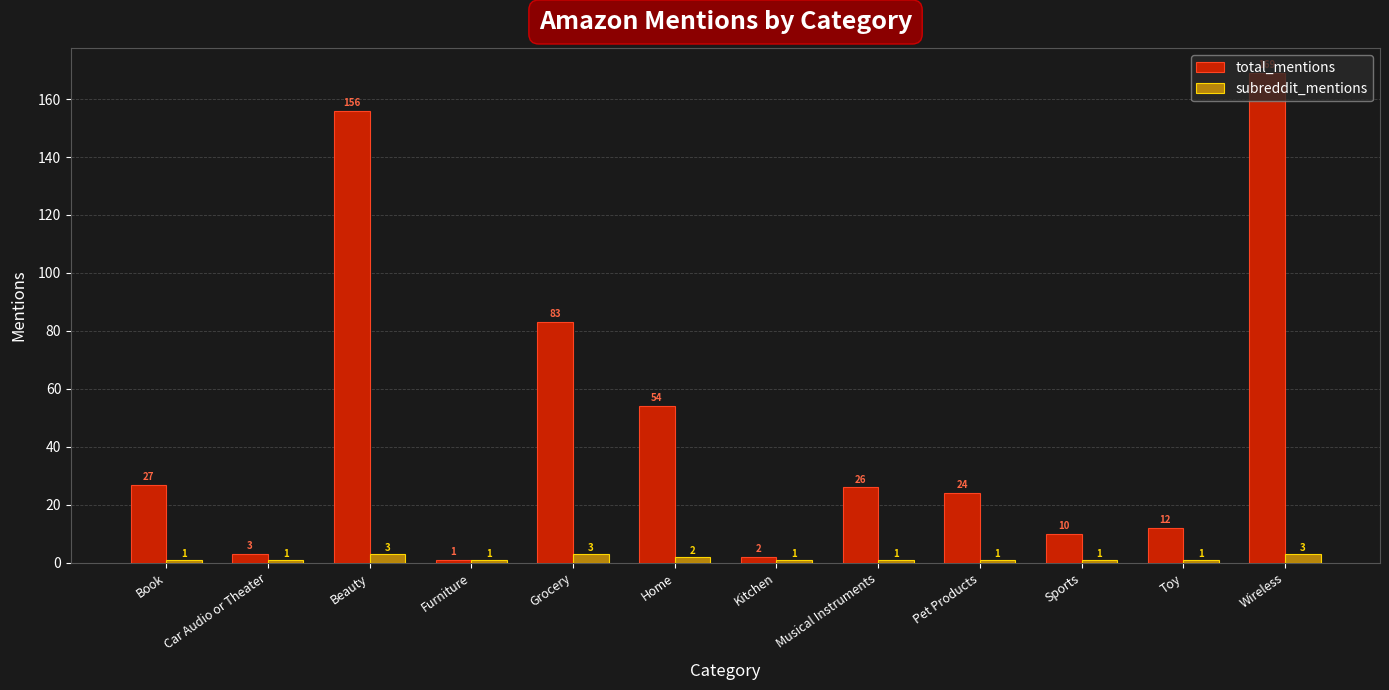

How many distinct data groups are displayed?

2